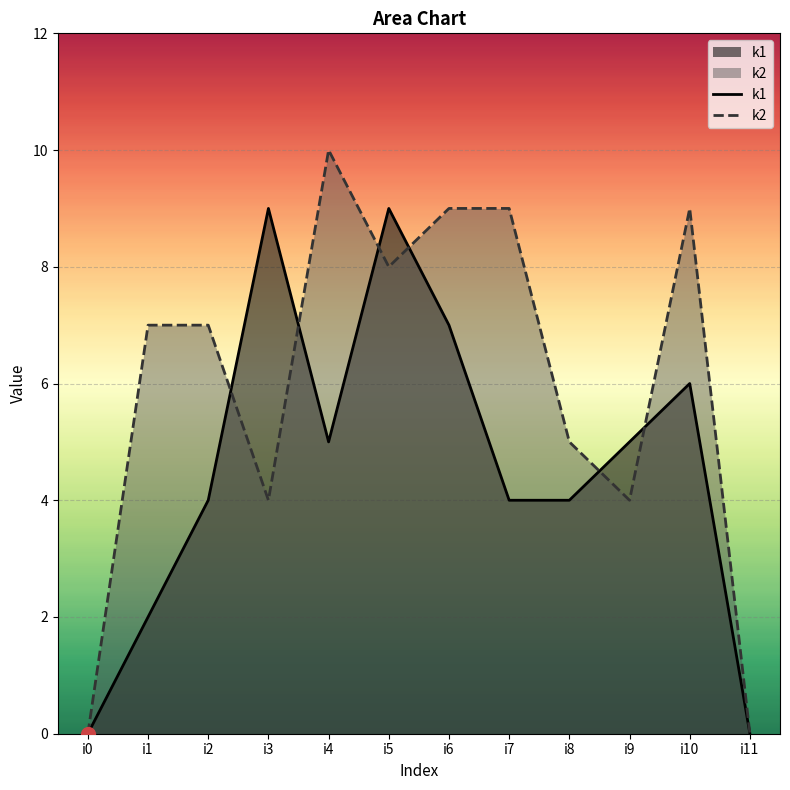

How many data points in k1 are less than 5?

6